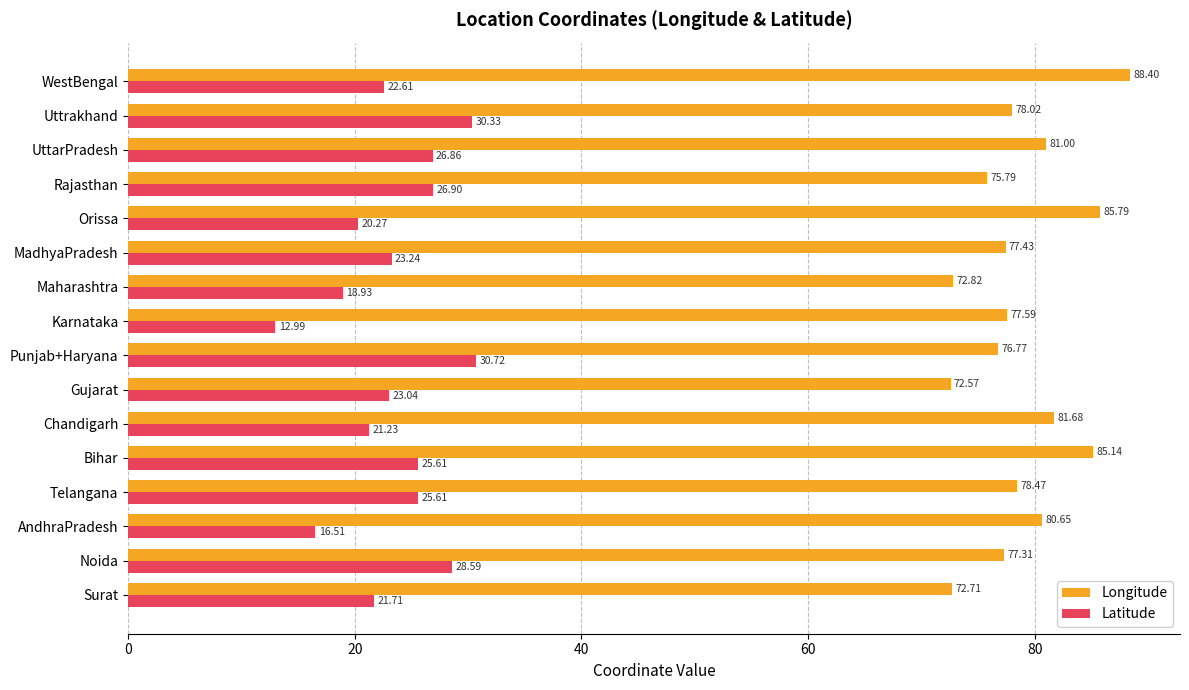

Rank the series by their maximum value, from highest to lowest.

Longitude, Latitude